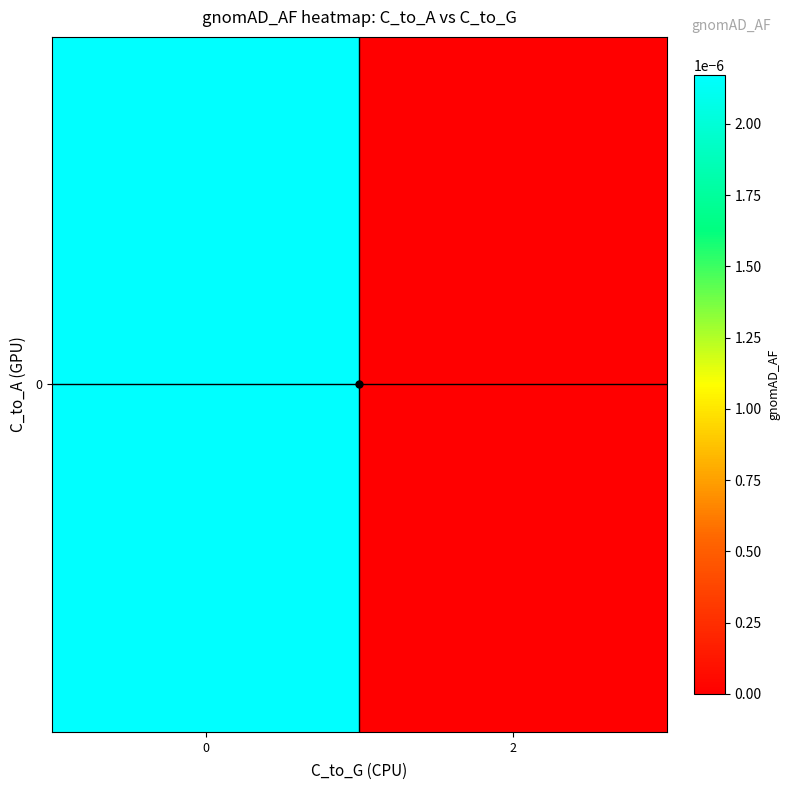

At which label is the value closest to 0?

2